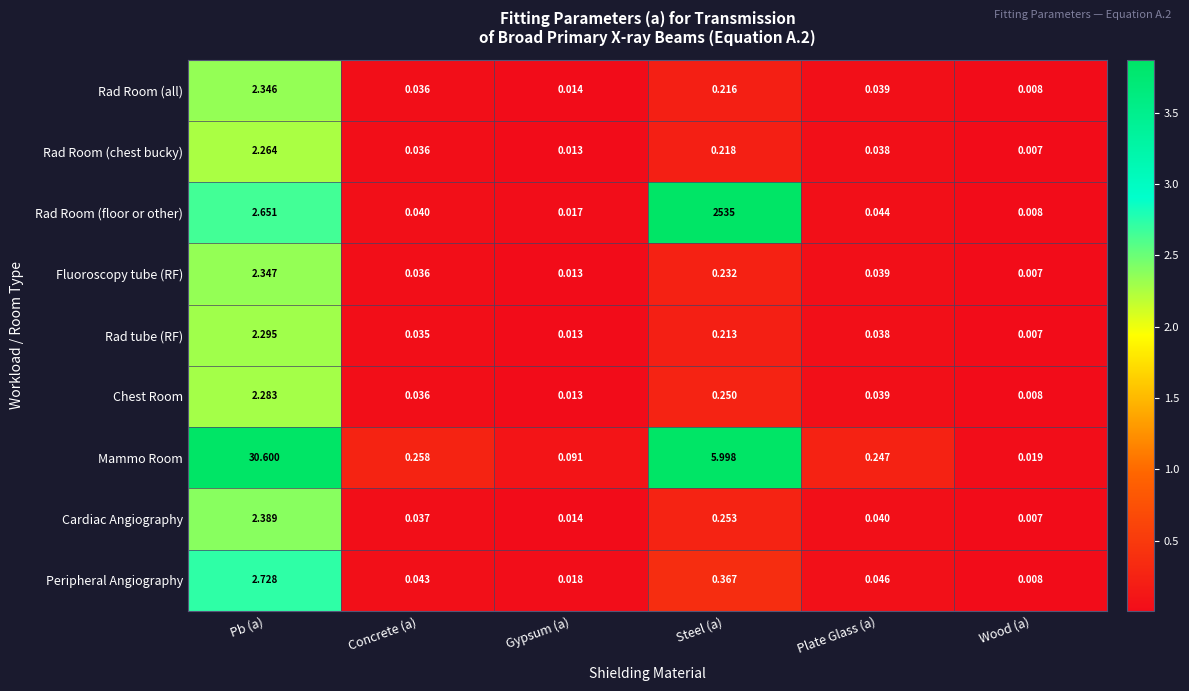

Where is Fluoroscopy tube (RF) nearest to the value 1?

Steel (a)